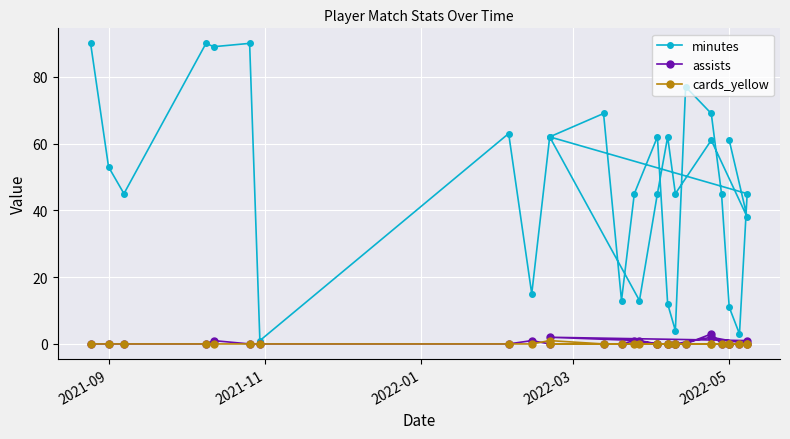

What is the difference between the highest and lowest values at 2022-05?

11